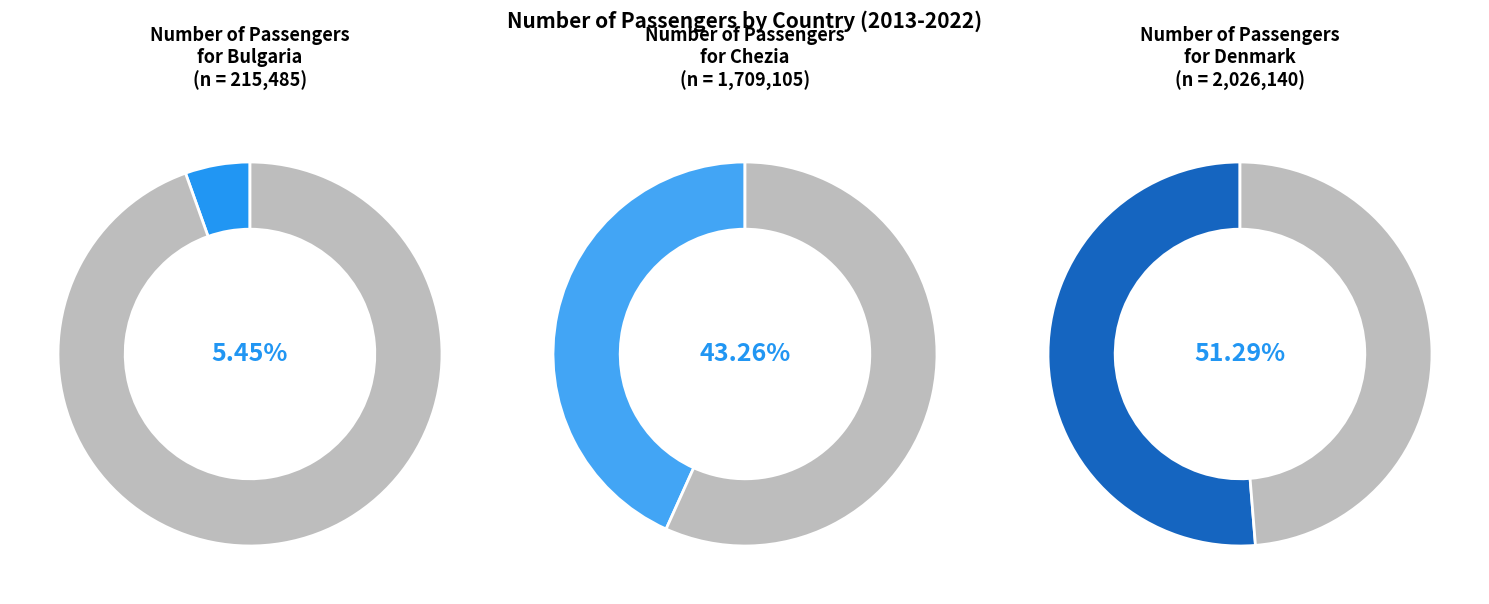

What is the ratio of the value at Bulgaria to the value at Denmark?

0.1